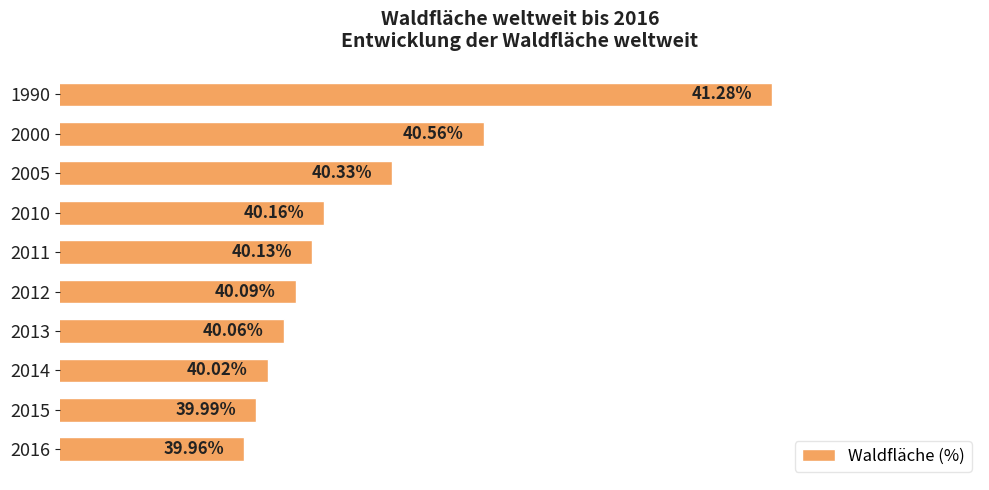

Rank the categories by value from lowest to highest.

2016, 2015, 2014, 2013, 2012, 2011, 2010, 2005, 2000, 1990